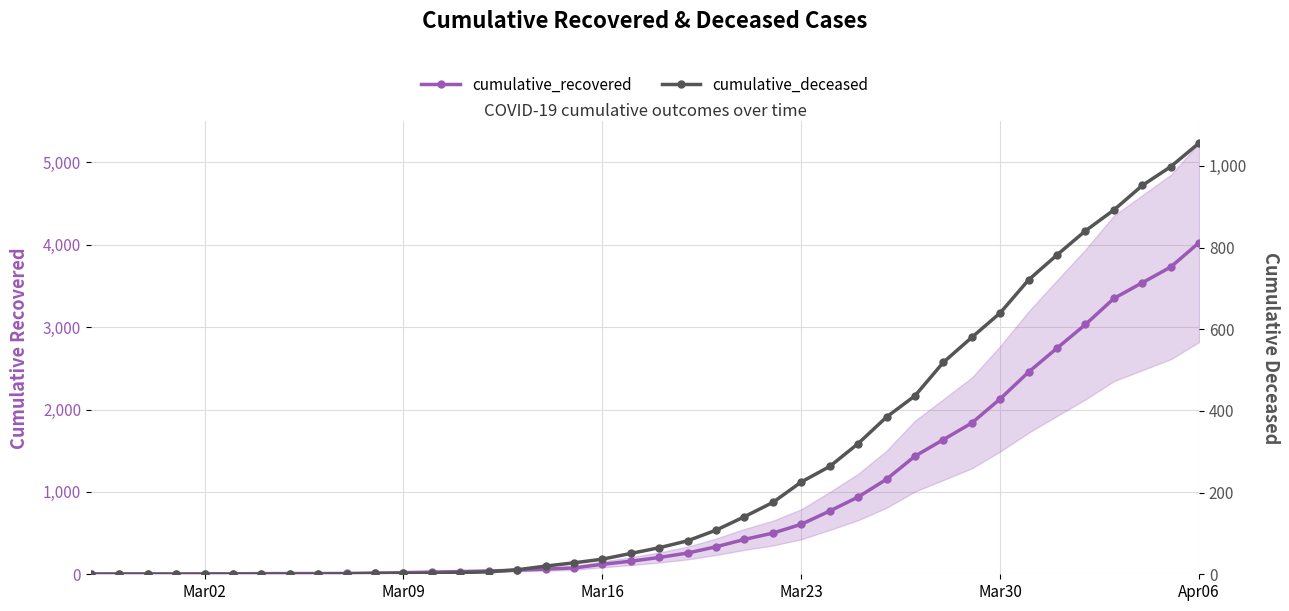

True or false: cumulative_recovered and cumulative_deceased intersect in this chart.

False